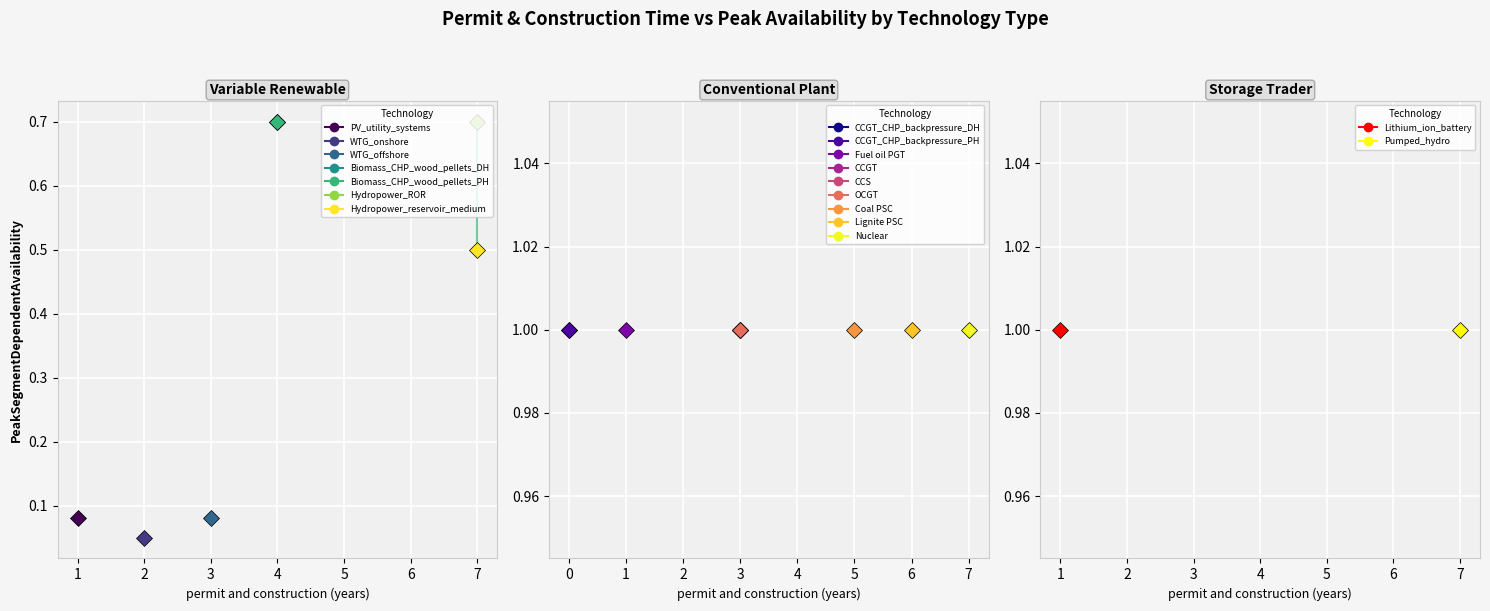

List the labels in order of value, smallest first.

WTG_onshore, PV_utility_systems, WTG_offshore, Hydropower_reservoir_medium, Biomass_CHP_wood_pellets_DH, Biomass_CHP_wood_pellets_PH, Hydropower_ROR, CCGT, CCGT_CHP_backpressure_DH, CCGT_CHP_backpressure_PH, CCS, Nuclear, OCGT, Lithium_ion_battery, Pumped_hydro, Coal PSC, Lignite PSC, Fuel oil PGT